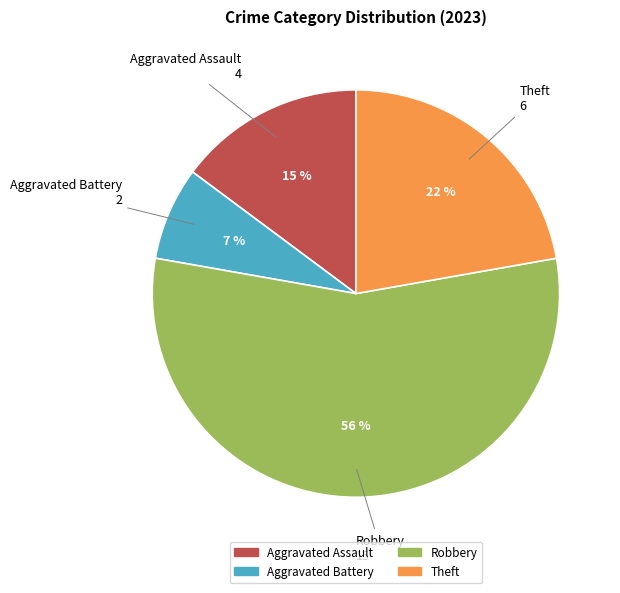

What is the largest slice in the pie chart?

Robbery